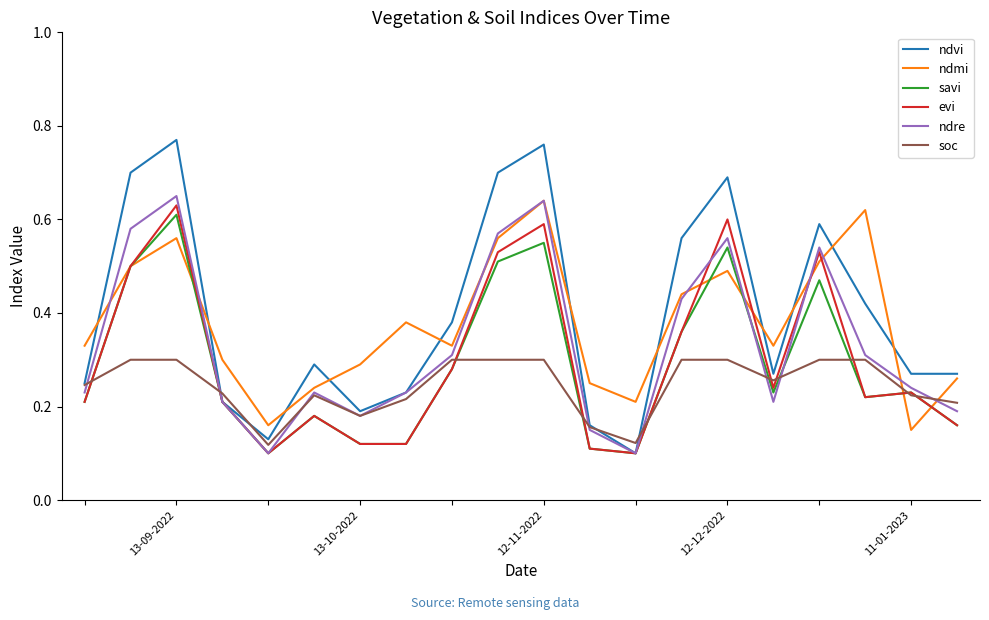

Reading right to left, list all the values displayed in this chart.

ndvi: 0.3	0.3	0.4	0.6	0.3	0.7	0.6	0.1	0.2	0.8	0.7	0.4	0.2	0.2	0.3	0.1	0.2	0.8	0.7	0.2
ndmi: 0.3	0.1	0.6	0.5	0.3	0.5	0.4	0.2	0.2	0.6	0.6	0.3	0.4	0.3	0.2	0.2	0.3	0.6	0.5	0.3
savi: 0.2	0.2	0.2	0.5	0.2	0.5	0.4	0.1	0.1	0.6	0.5	0.3	0.1	0.1	0.2	0.1	0.2	0.6	0.5	0.2
evi: 0.2	0.2	0.2	0.5	0.2	0.6	0.4	0.1	0.1	0.6	0.5	0.3	0.1	0.1	0.2	0.1	0.2	0.6	0.5	0.2
ndre: 0.2	0.2	0.3	0.5	0.2	0.6	0.4	0.1	0.1	0.6	0.6	0.3	0.2	0.2	0.2	0.1	0.2	0.7	0.6	0.2
soc: 0.2	0.2	0.3	0.3	0.3	0.3	0.3	0.1	0.2	0.3	0.3	0.3	0.2	0.2	0.2	0.1	0.2	0.3	0.3	0.2